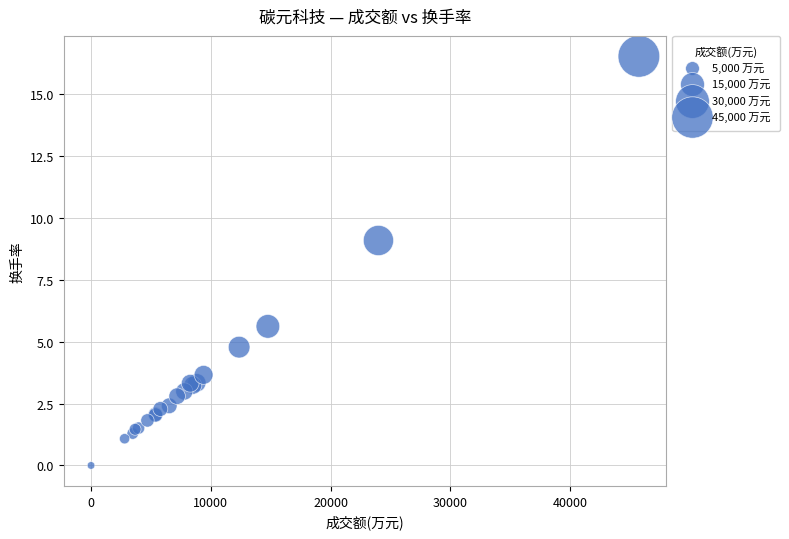

What Y value in the scatter plot is closest to 8?

9.1